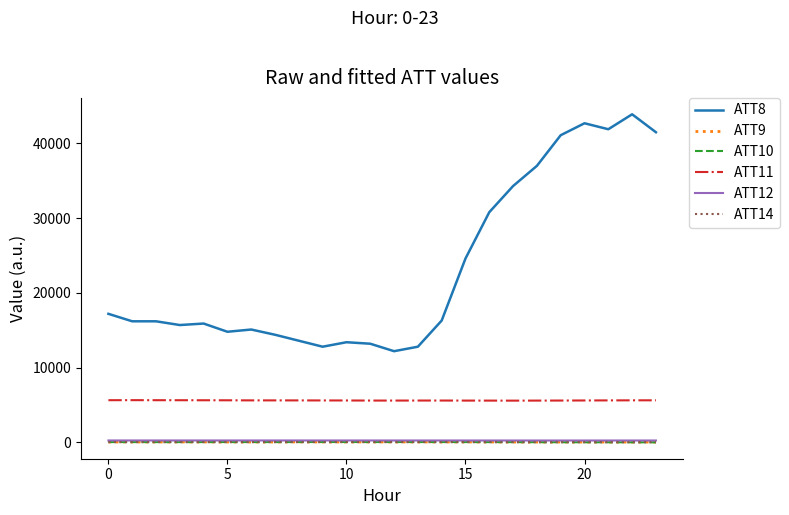

Which series has the largest range (max minus min)?

ATT8